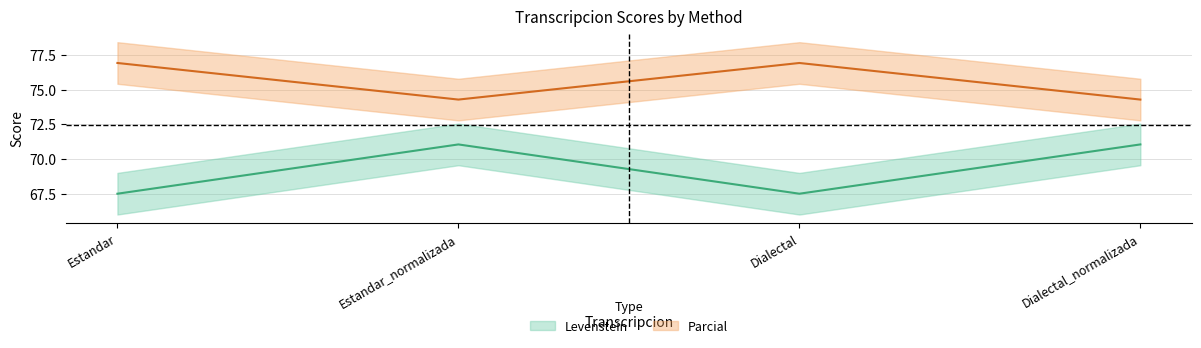

List the series in order of their overall mean, highest first.

Parcial, Levenstein